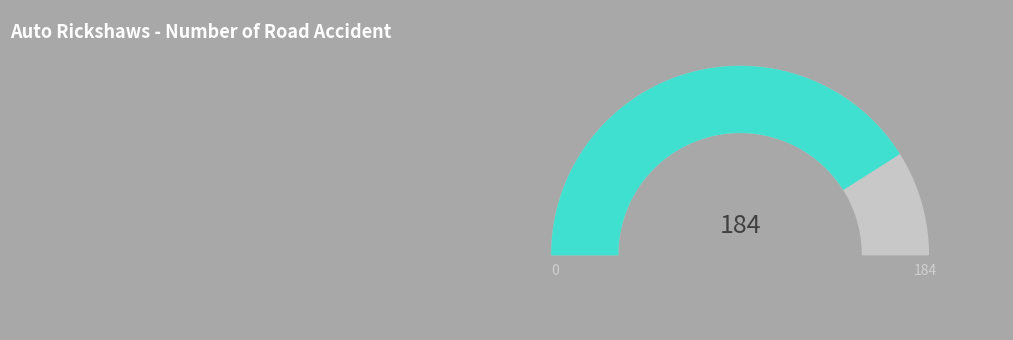

What percentage do 66 and 61 together represent?

39.7%